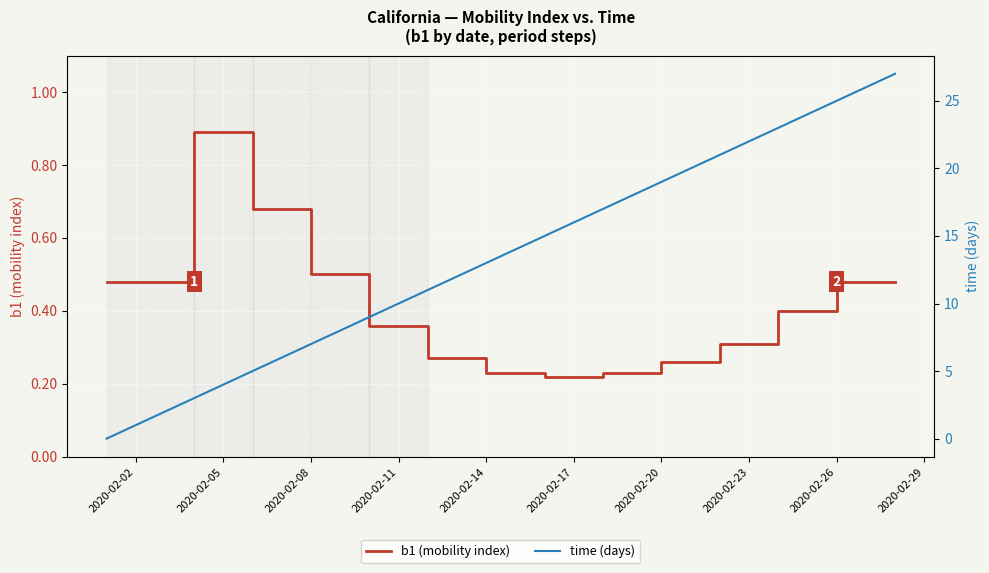

True or false: b1 (mobility index) has more than 0 interior local peaks.

False